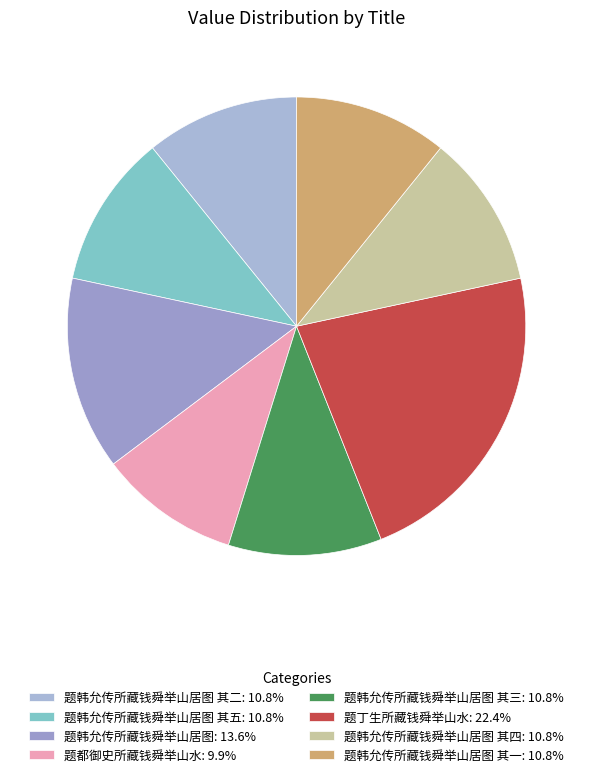

Count the number of slices in the pie.

8